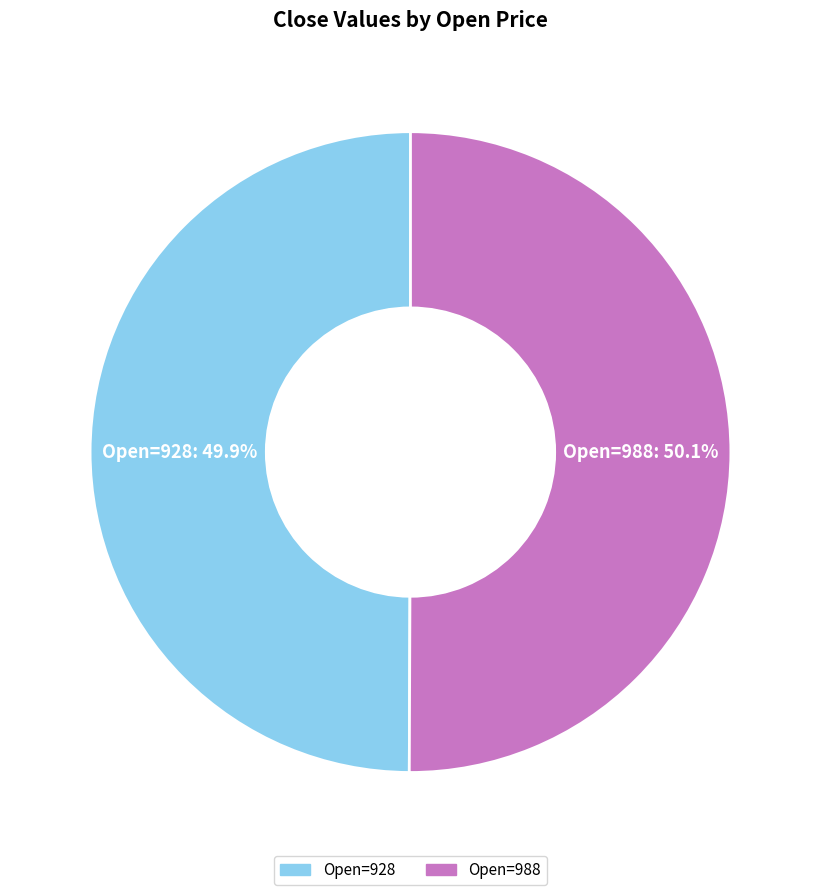

Does any single category account for the majority?

Yes